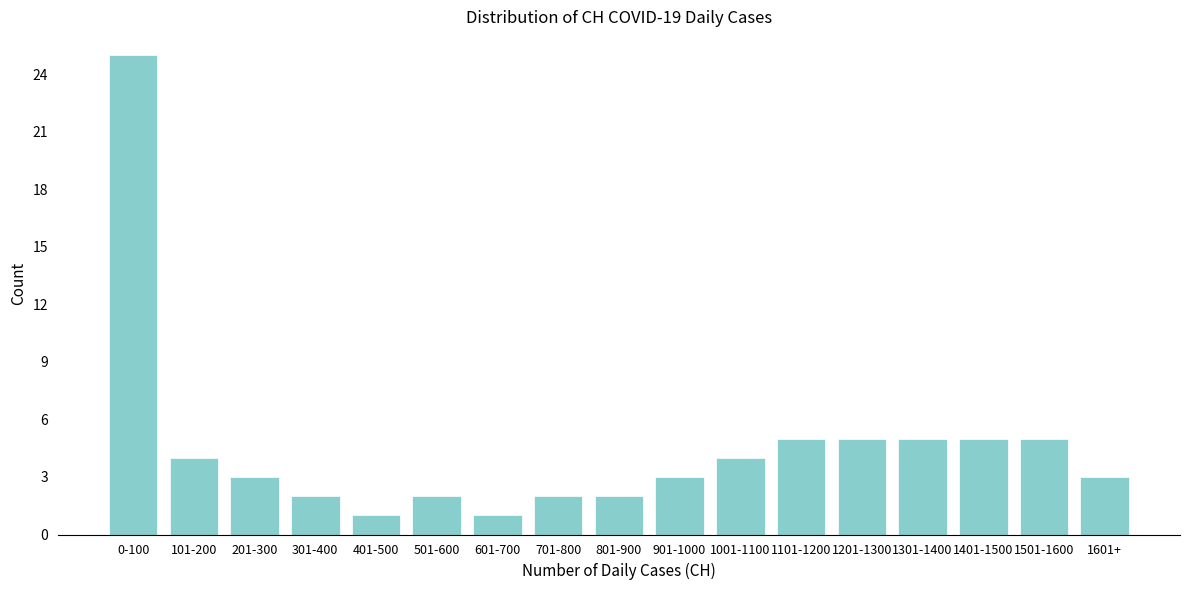

Reading left to right, transcribe all the data shown in this chart.

0-100=25	101-200=4	201-300=3	301-400=2	401-500=1	501-600=2	601-700=1	701-800=2	801-900=2	901-1000=3	1001-1100=4	1101-1200=5	1201-1300=5	1301-1400=5	1401-1500=5	1501-1600=5	1601+=3